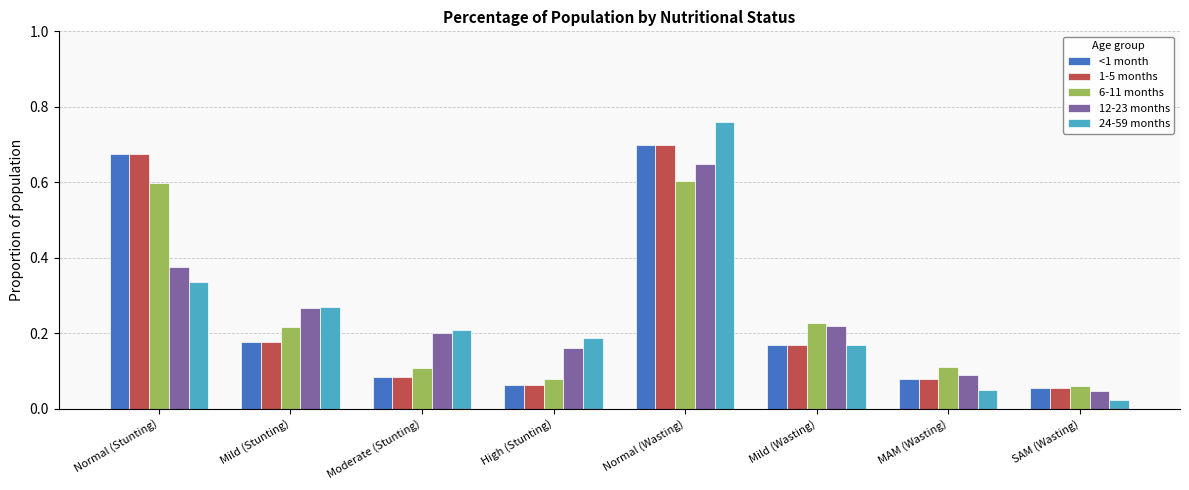

At how many categories does at least one series exceed 0?

8